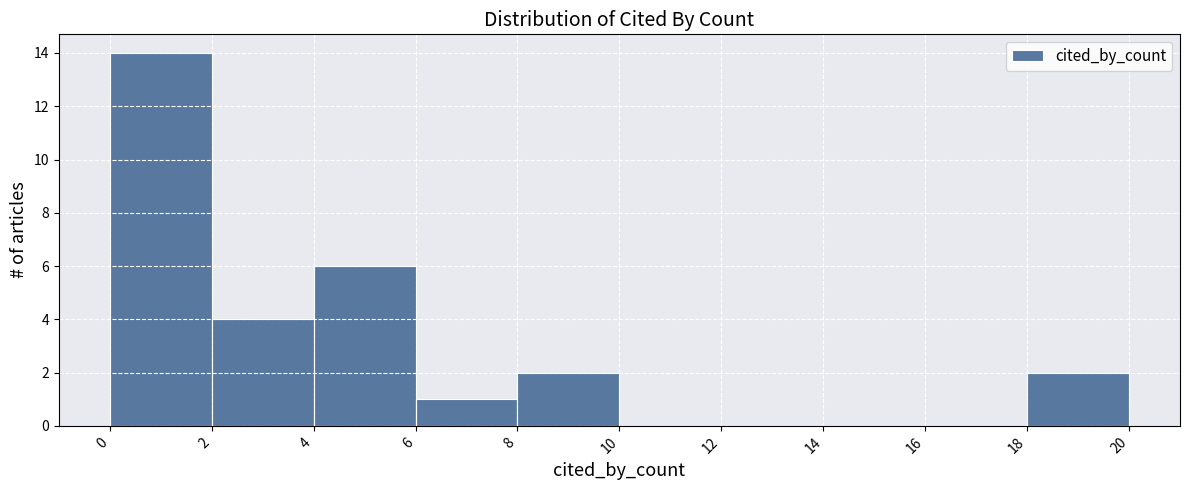

How tall is the bar that spans 18 to 20 on the x-axis? The values are not printed on the chart, so give them approximately, as read against the axis.

2